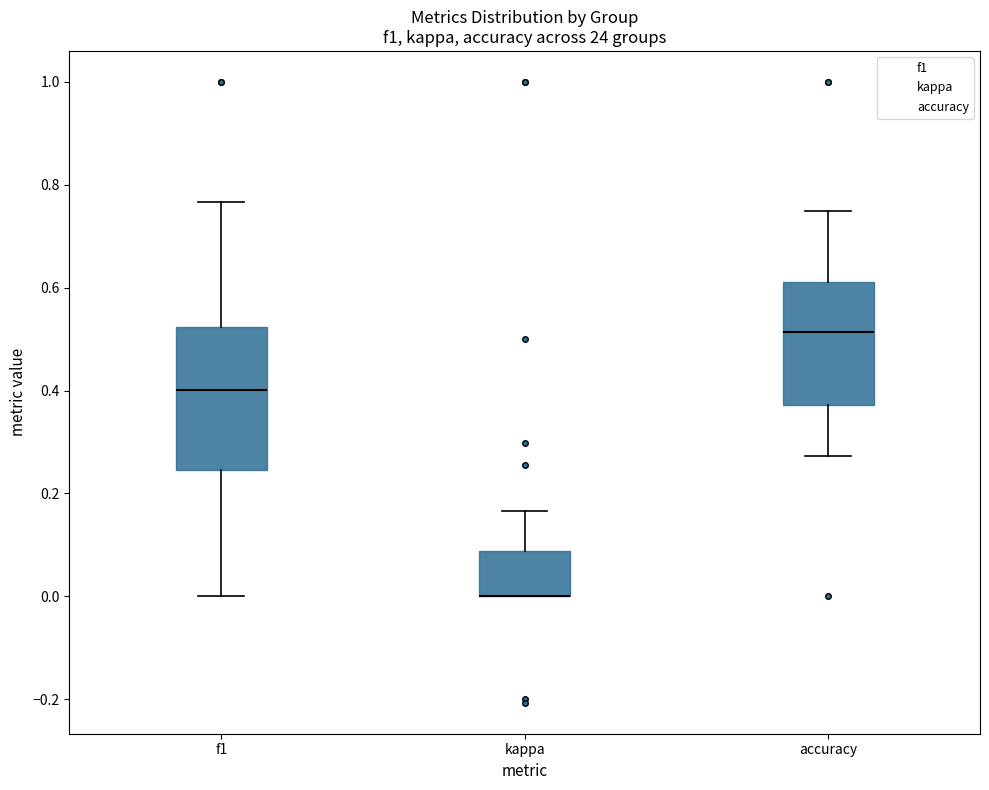

Which box is the tallest, from its lower edge to its upper edge?

f1